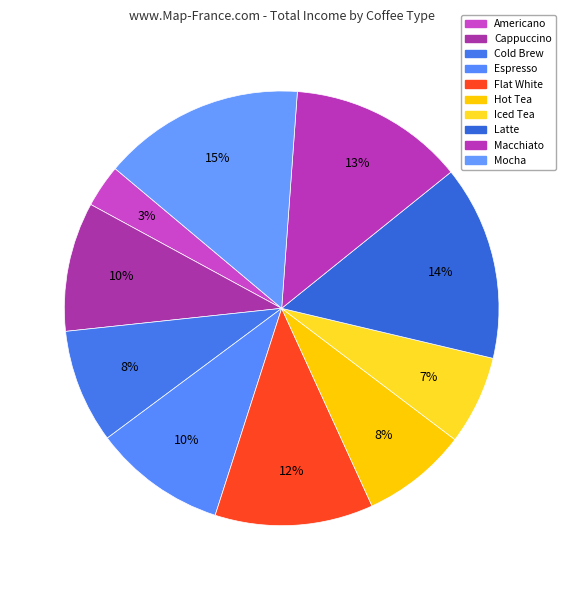

Which has a higher value, Cappuccino or Iced Tea?

Cappuccino